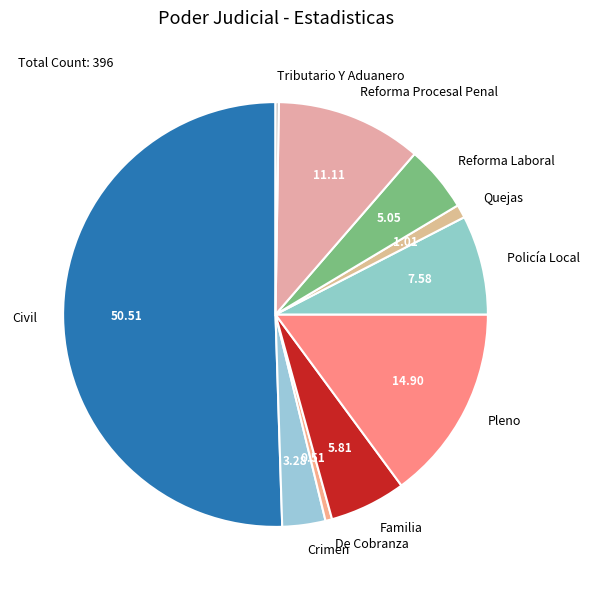

Which has a higher value, Familia or Pleno?

Pleno